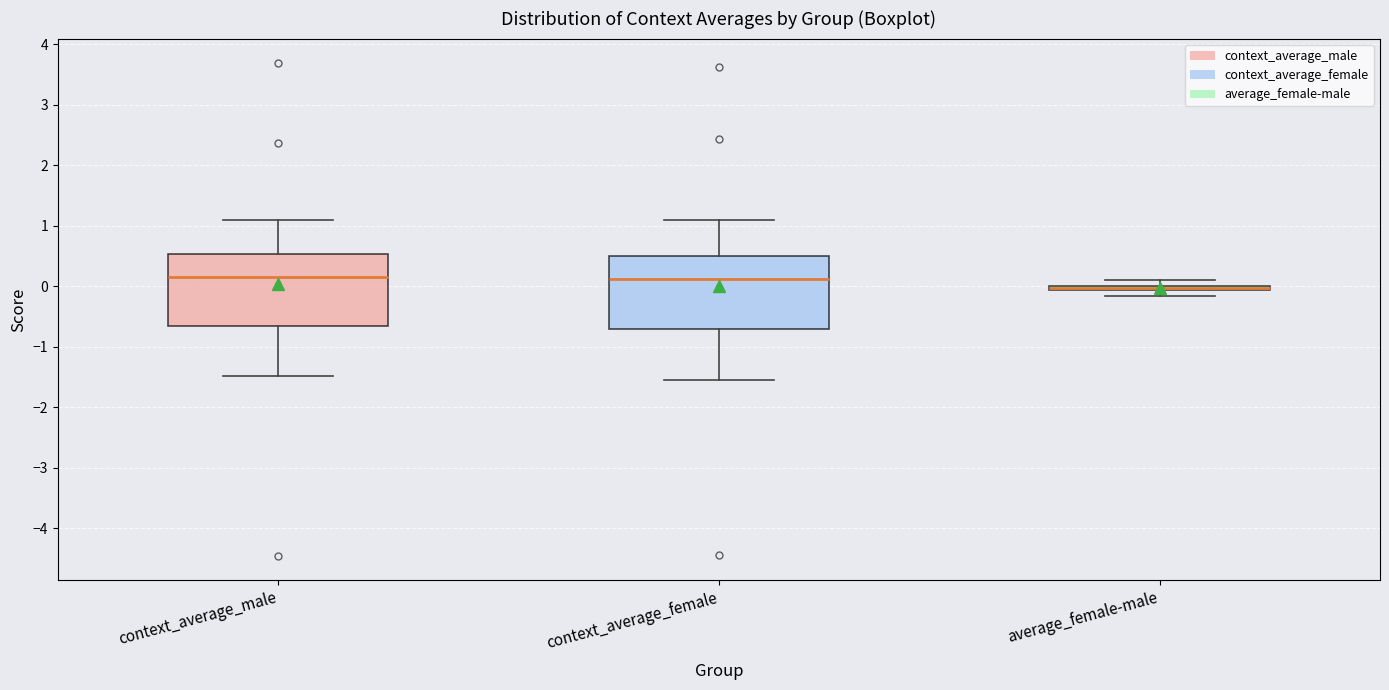

Where is the lower edge of the box for average_female-male on the y-axis? The values are not printed on the chart, so give them approximately, as read against the axis.

-0.1